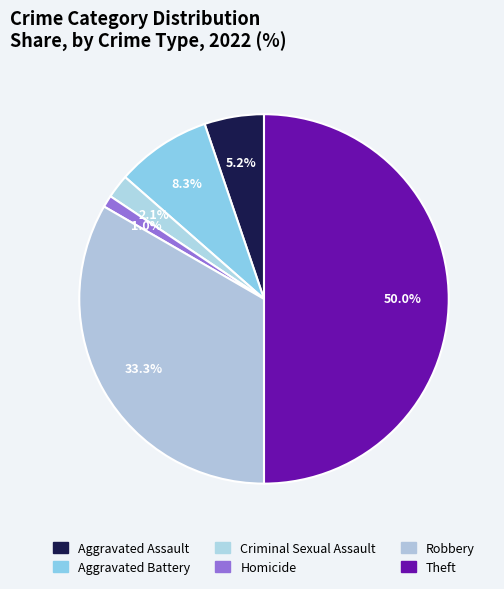

Does Criminal Sexual Assault account for over 50% of the chart?

No